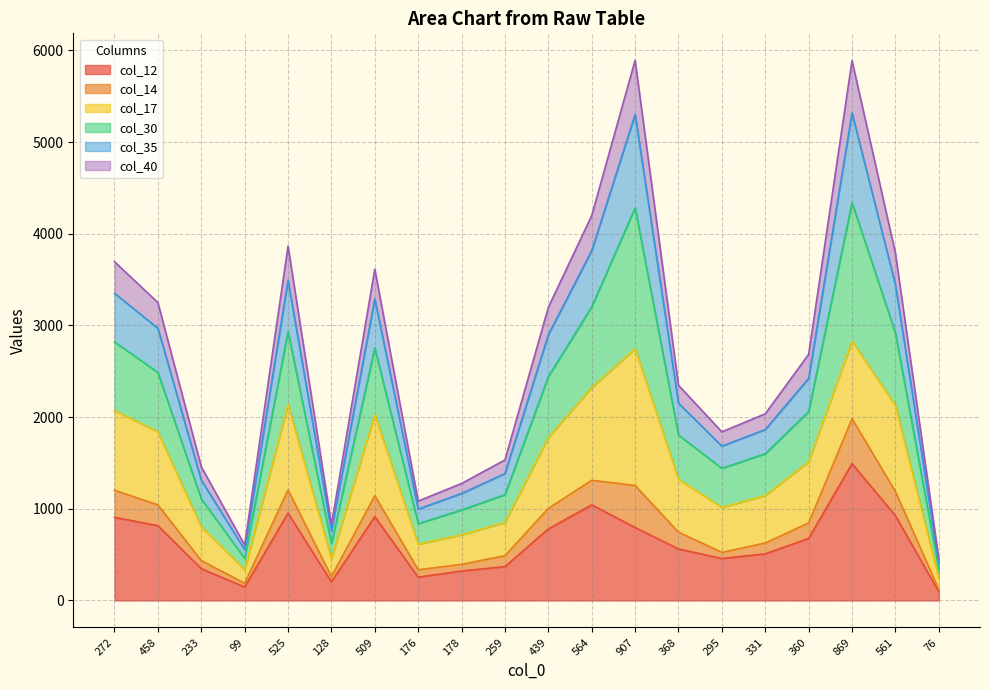

The col_12 series shows 1043 at 564. True or false?

True